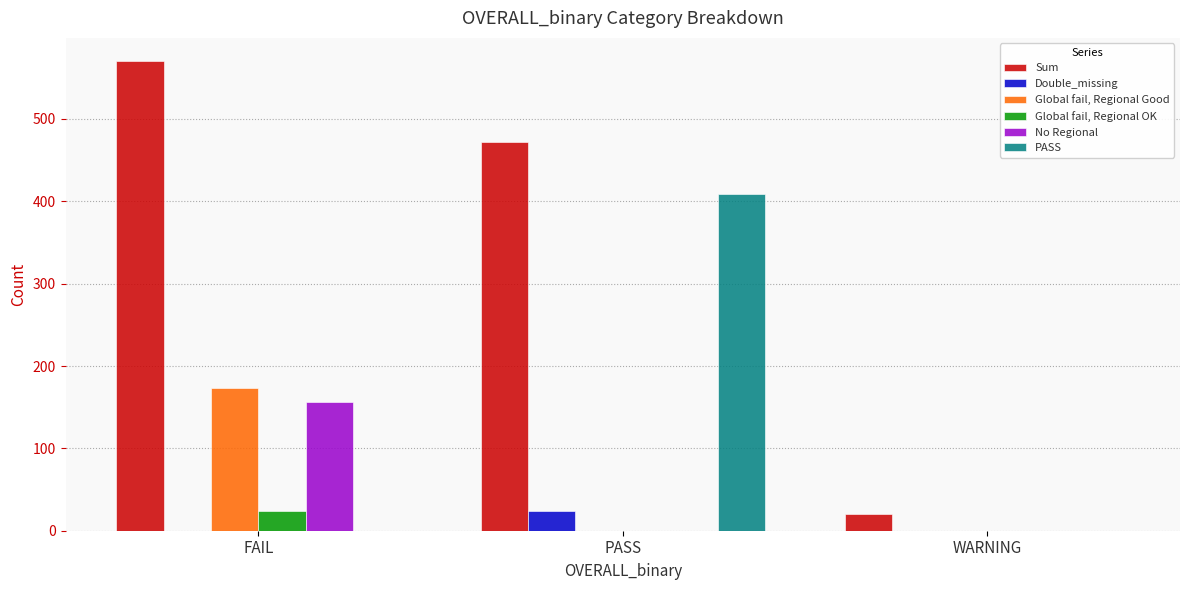

Is it true that Global fail, Regional Good equals -113 at PASS?

False